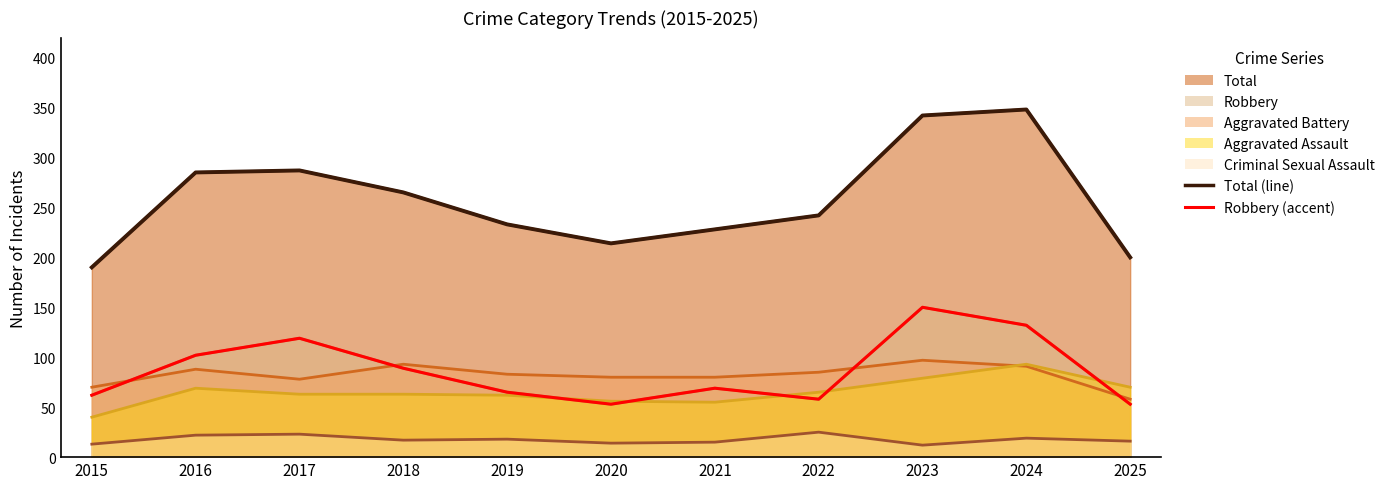

True or false: Aggravated Battery and Total cross at least once.

False